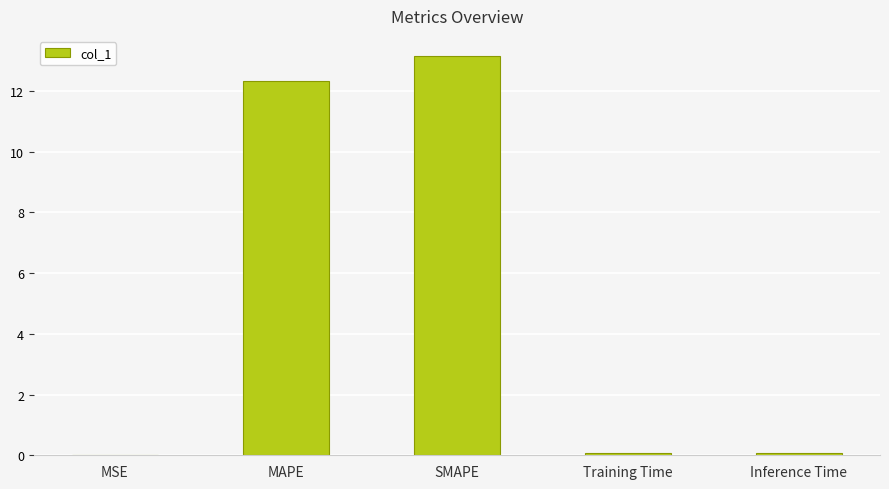

The value at Training Time is 0.1. True or false?

True